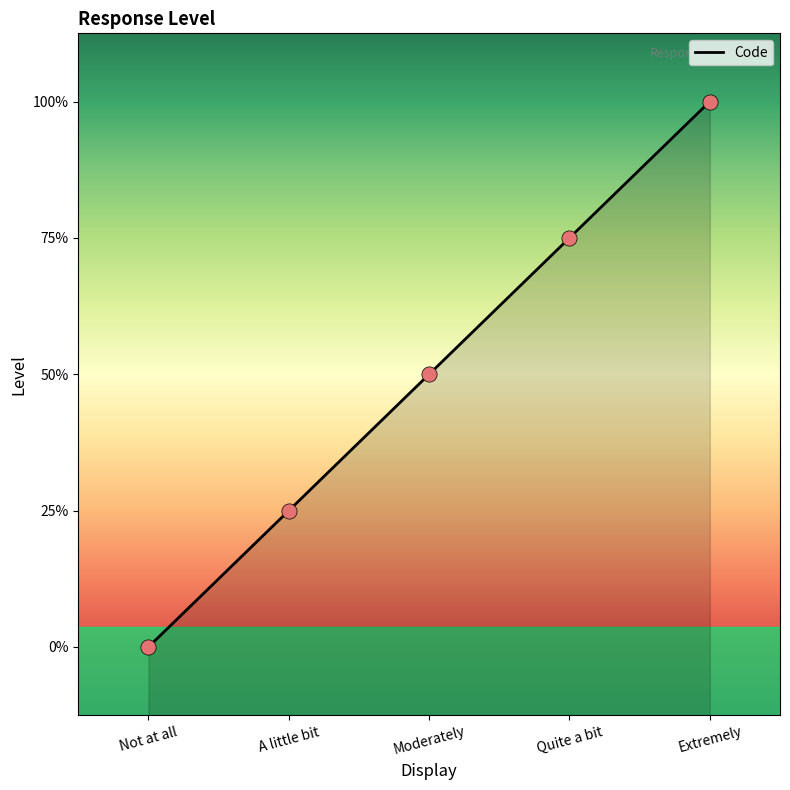

What is the change in value from A little bit to Moderately?

+1